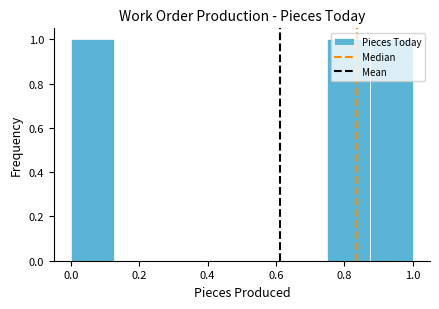

Reading left to right, transcribe this chart: for each bar, give the range it covers on the x-axis and its height. Neither the bar edges nor the heights are printed on the chart, so give them approximately, as read against the axes.

0.000 to 0.125: 1
0.125 to 0.250: 0
0.250 to 0.375: 0
0.375 to 0.500: 0
0.500 to 0.625: 0
0.625 to 0.750: 0
0.750 to 0.875: 1
0.875 to 1.000: 1